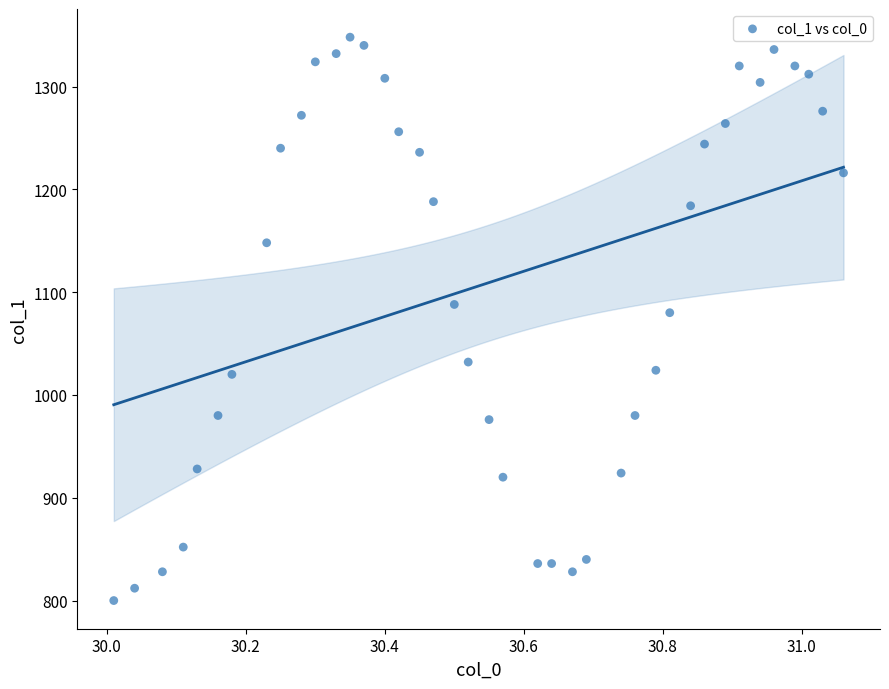

What is the range of Y values (max minus min)?

548